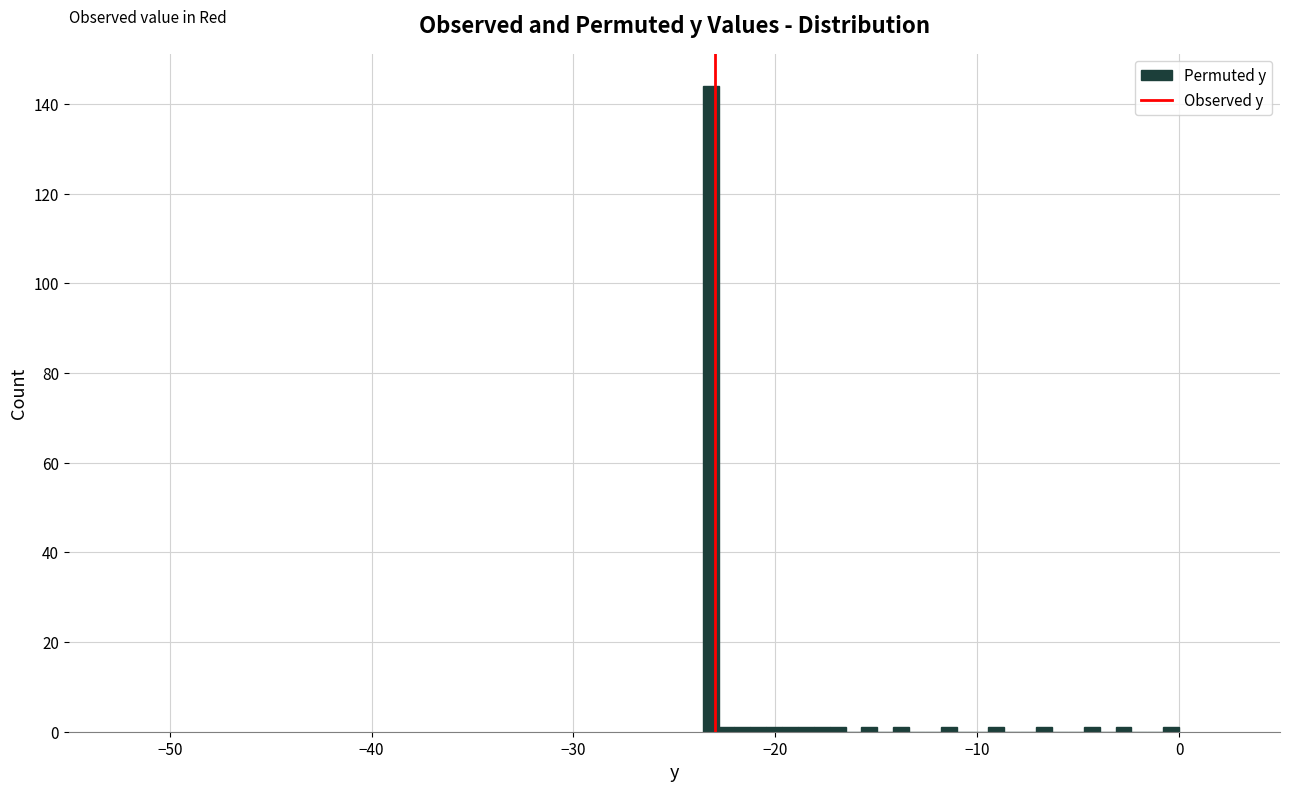

Around what value on the x-axis is the tallest bar? Give the approximate position of its centre, as read against the axis.

-23